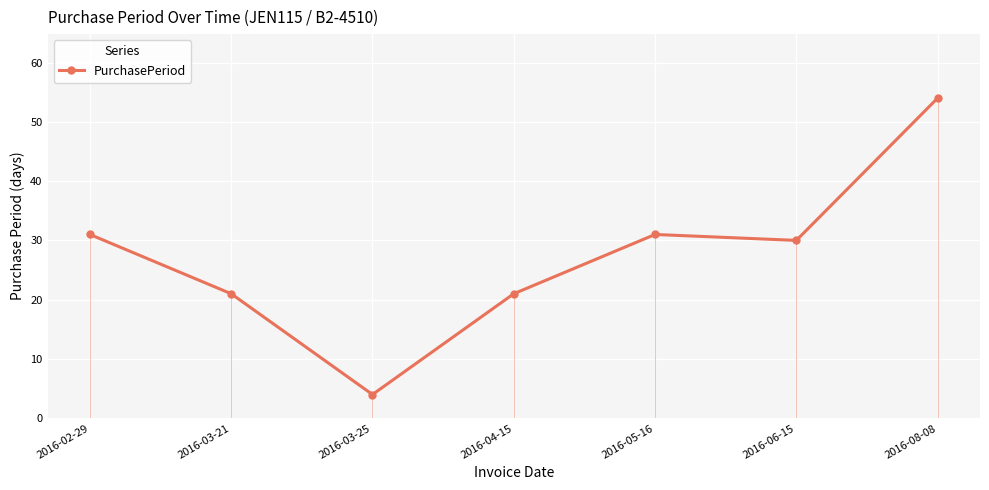

Count the number of data series in this chart.

1